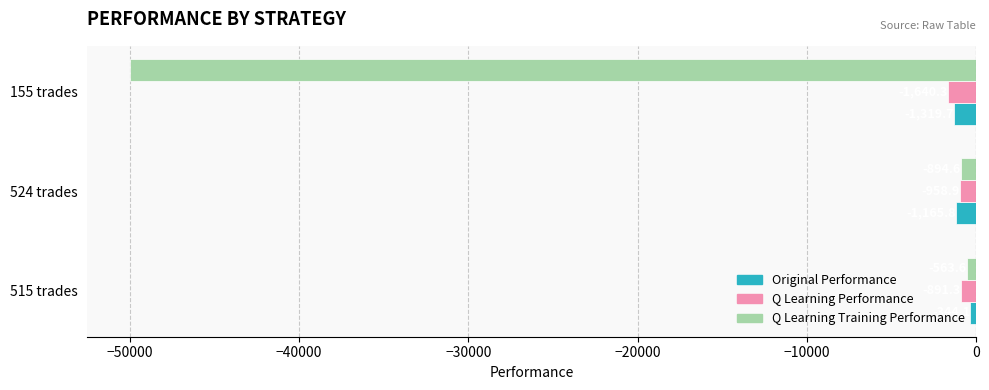

List the series in order of their peak value, highest first.

Original Performance, Q Learning Training Performance, Q Learning Performance